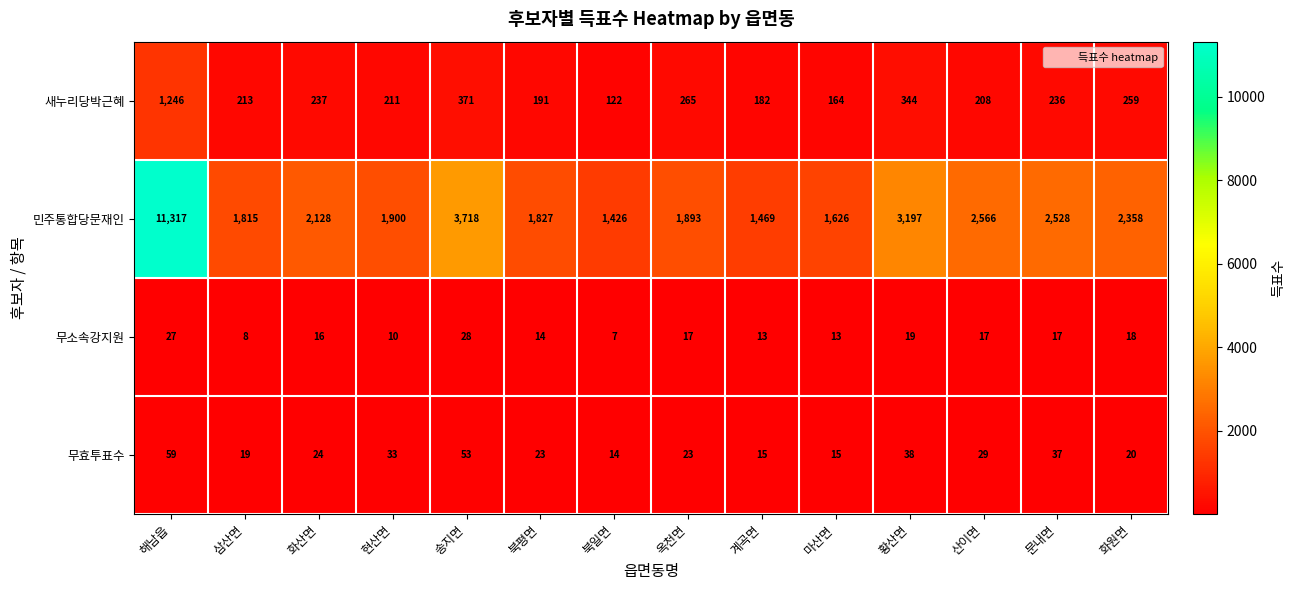

Is it true that 민주통합당문재인 equals 3197 at 황산면?

True